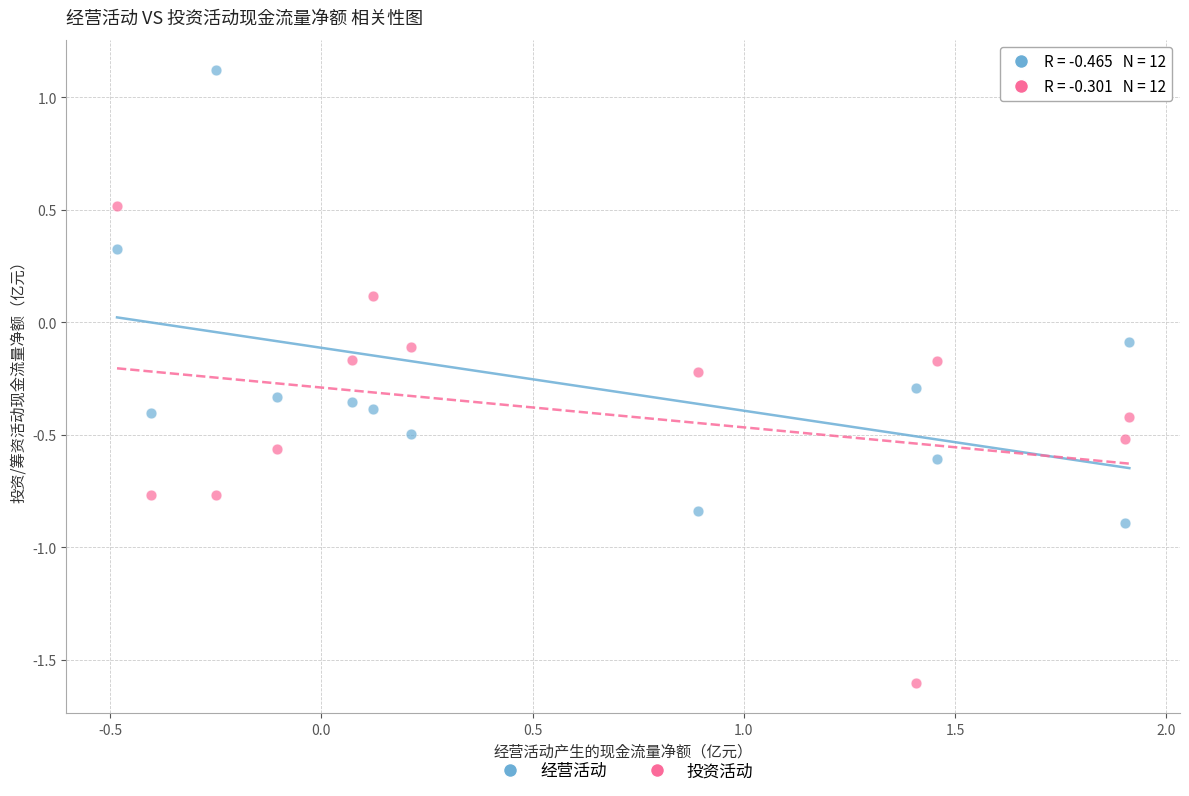

What is the X range (max minus min) for the scatter plot?

2.4